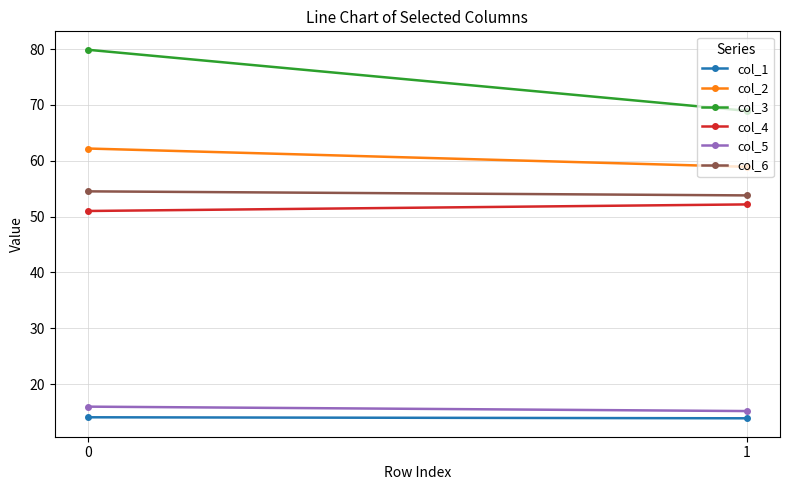

Which series changed the most between 0 and 1?

col_3